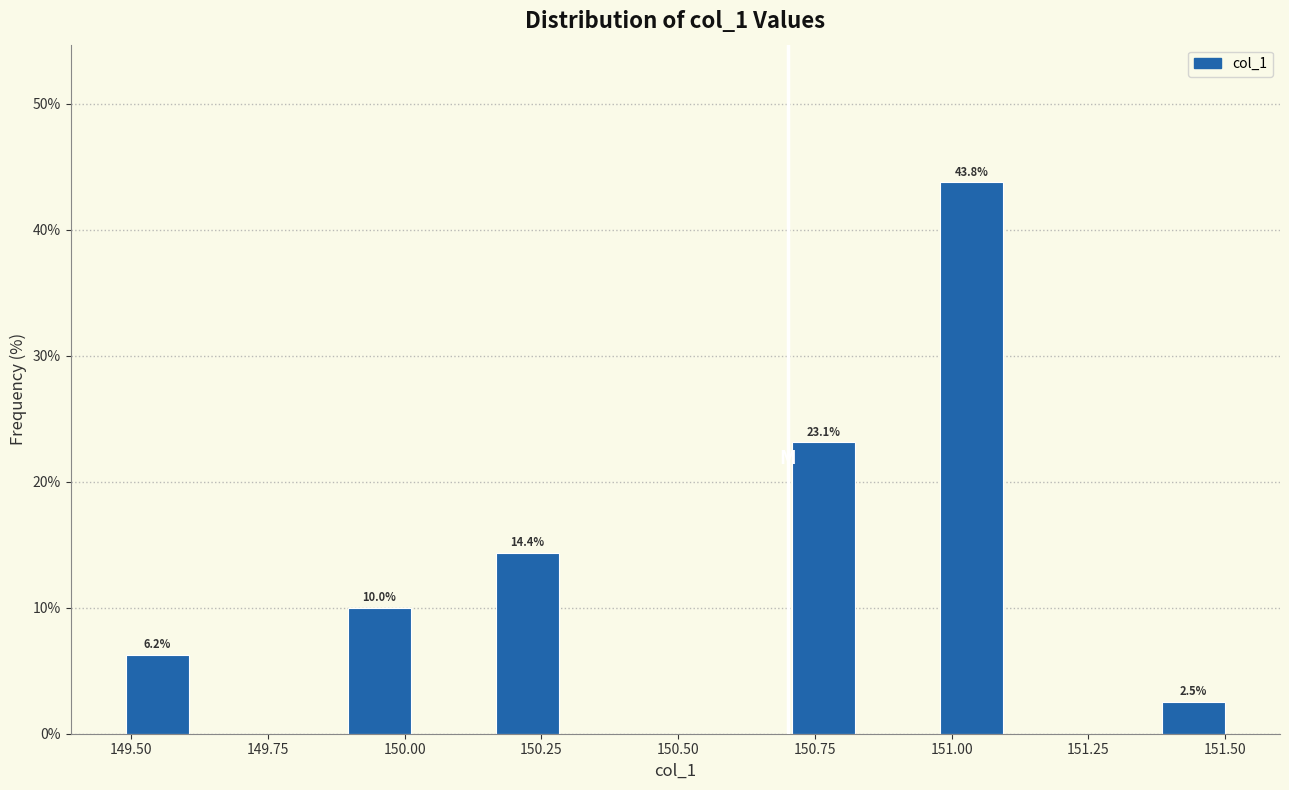

Read against the x-axis, roughly where is the centre of the tallest bar?

151.05